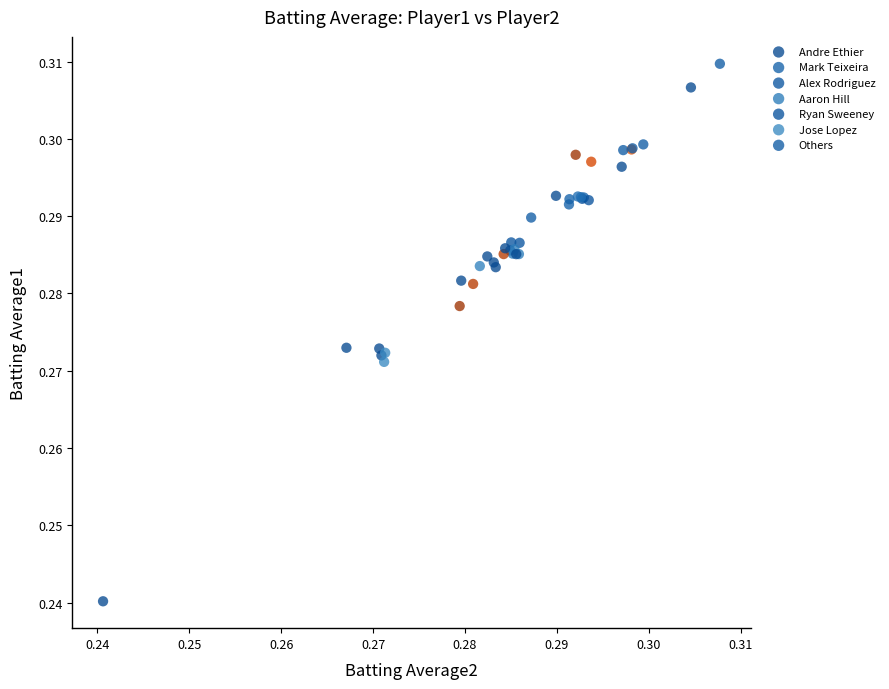

What are all the series names shown in the legend?

Andre Ethier, Mark Teixeira, Alex Rodriguez, Aaron Hill, Ryan Sweeney, Jose Lopez, Others